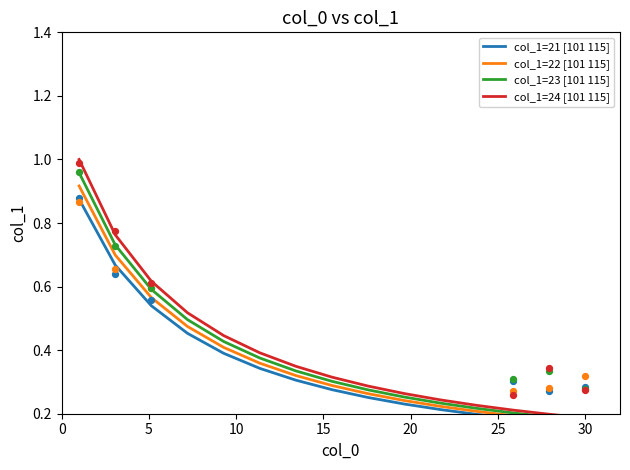

Which series contains the highest Y value?

col_1=24 [101 115]